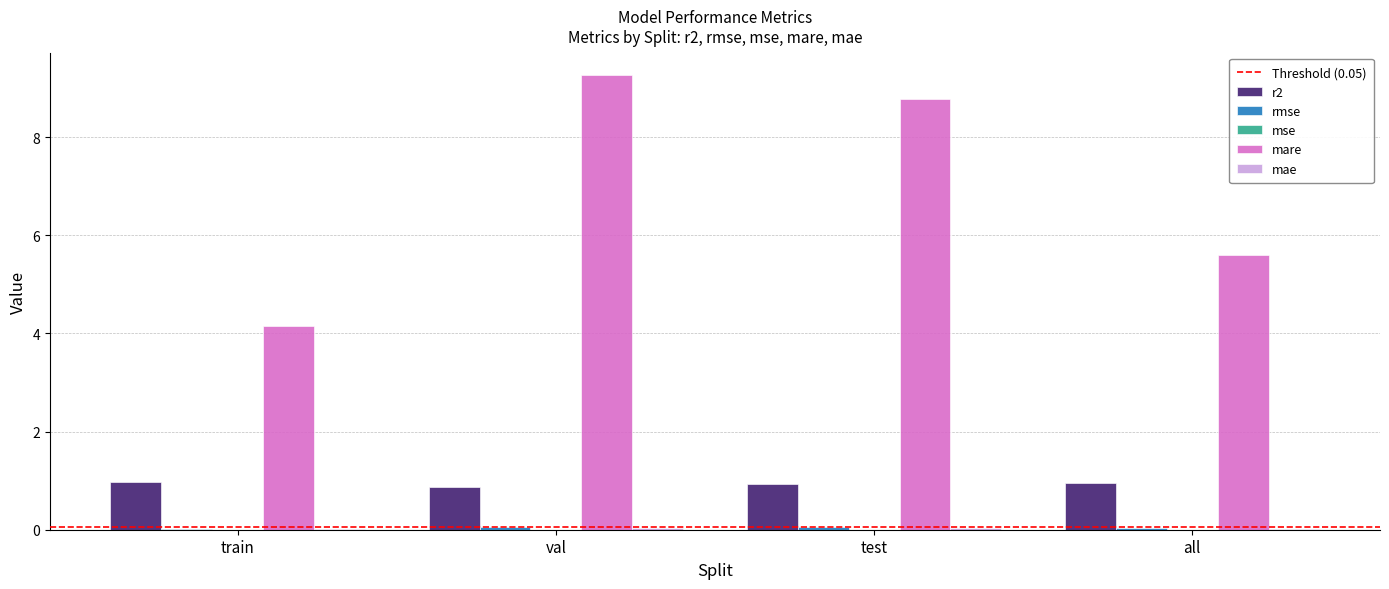

Which series has the largest range (max minus min)?

mare